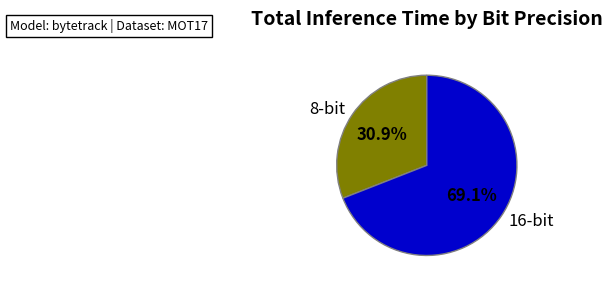

True or false: 16-bit accounts for 58% of the total.

False